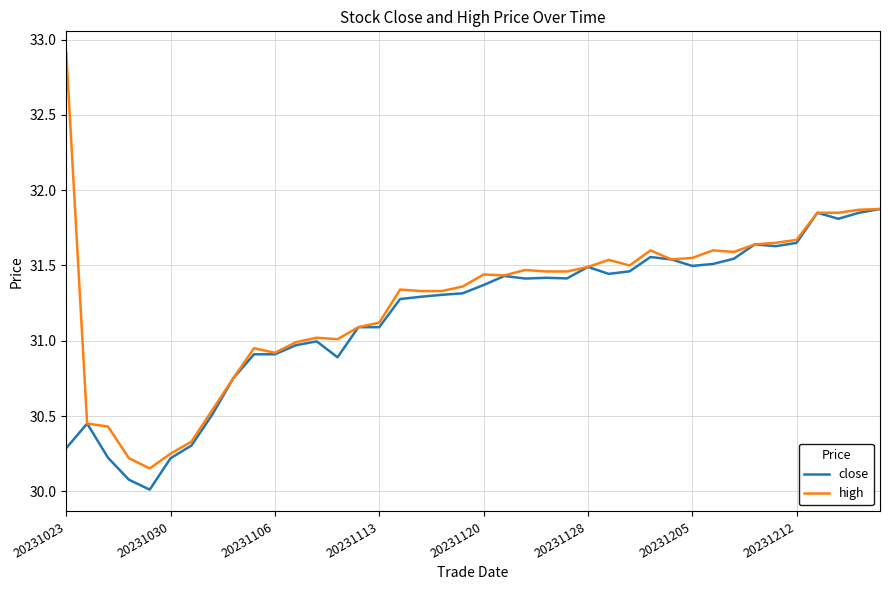

What is the sum of all high values?

1250.6